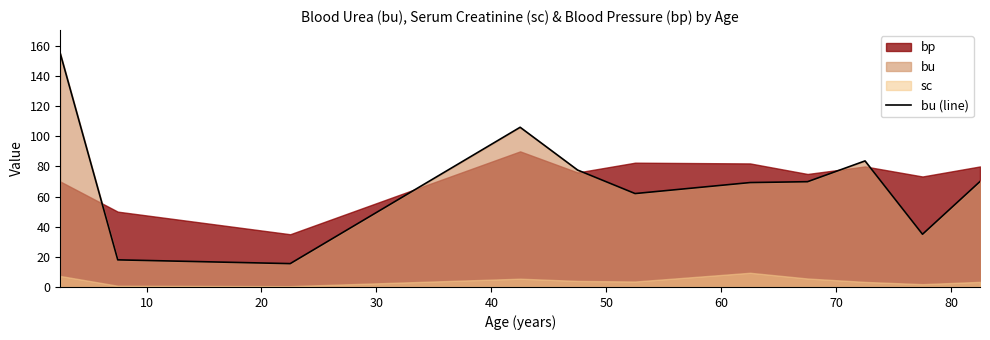

What is the lowest value of the bu (line) series?

15.5